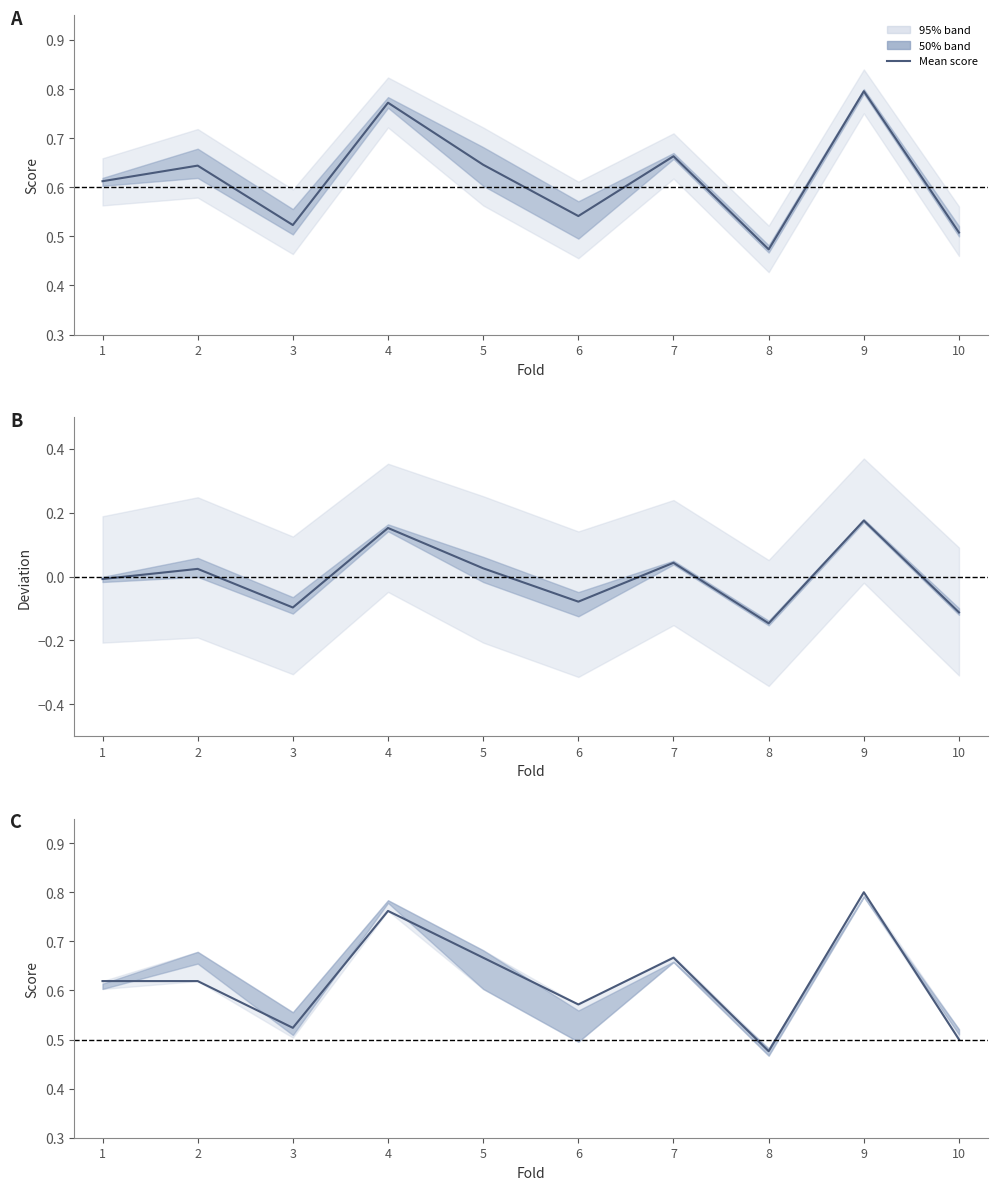

What is the difference between the second highest and second lowest values in the mean metric (panel C) series?

0.3